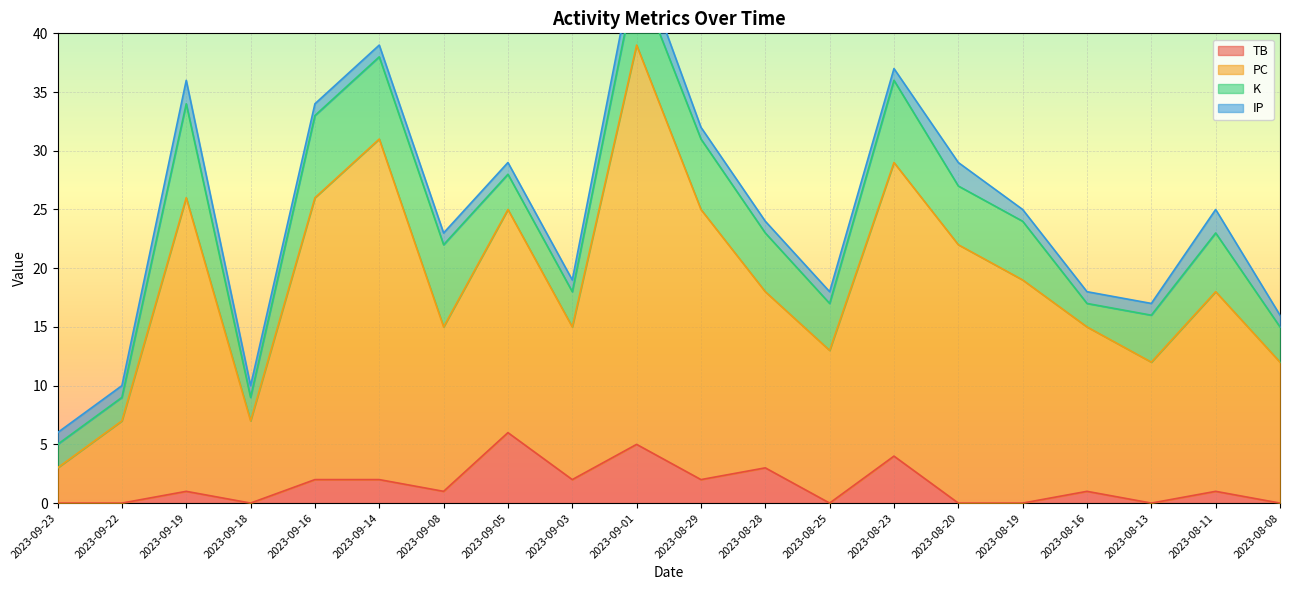

True or false: TB and PC cross at least once.

False